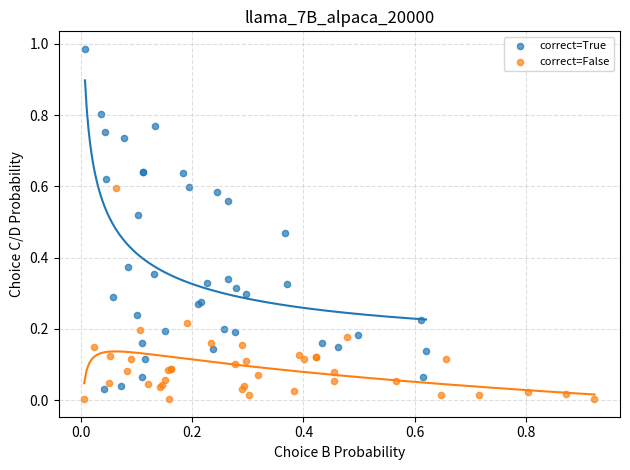

Which series has the largest Y range (max minus min)?

correct=True